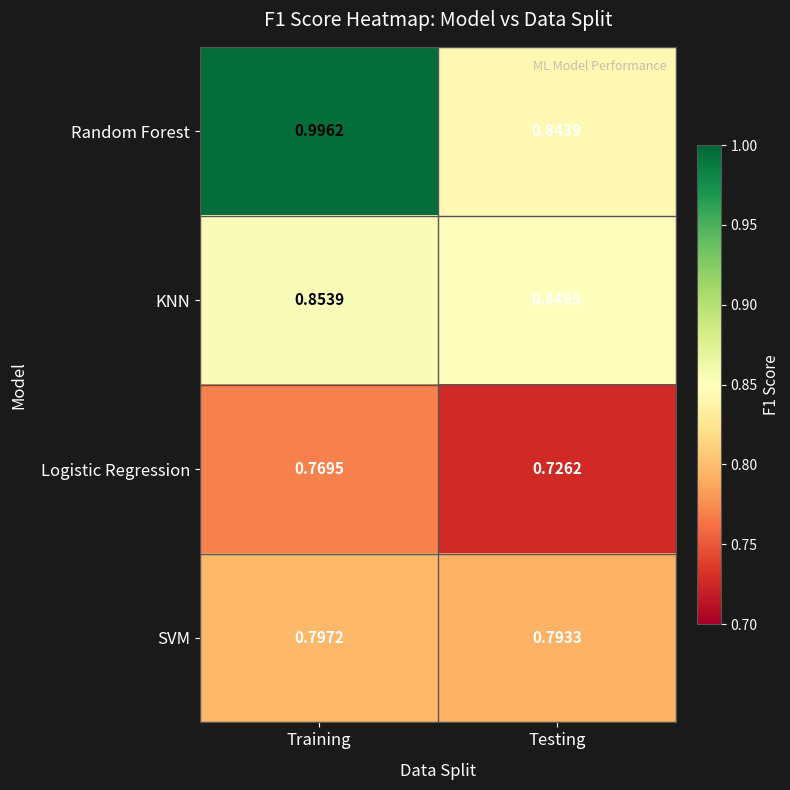

At which label is SVM closest to 0?

Testing